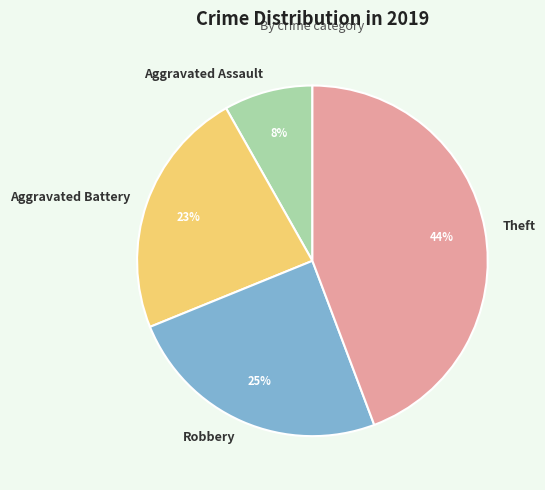

Is it true that Robbery is 25% of the pie?

True